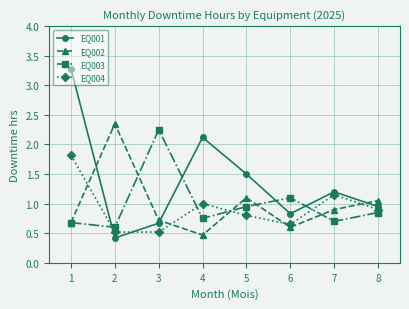

Rank the categories by EQ001 value from highest to lowest.

1, 4, 5, 7, 8, 6, 3, 2